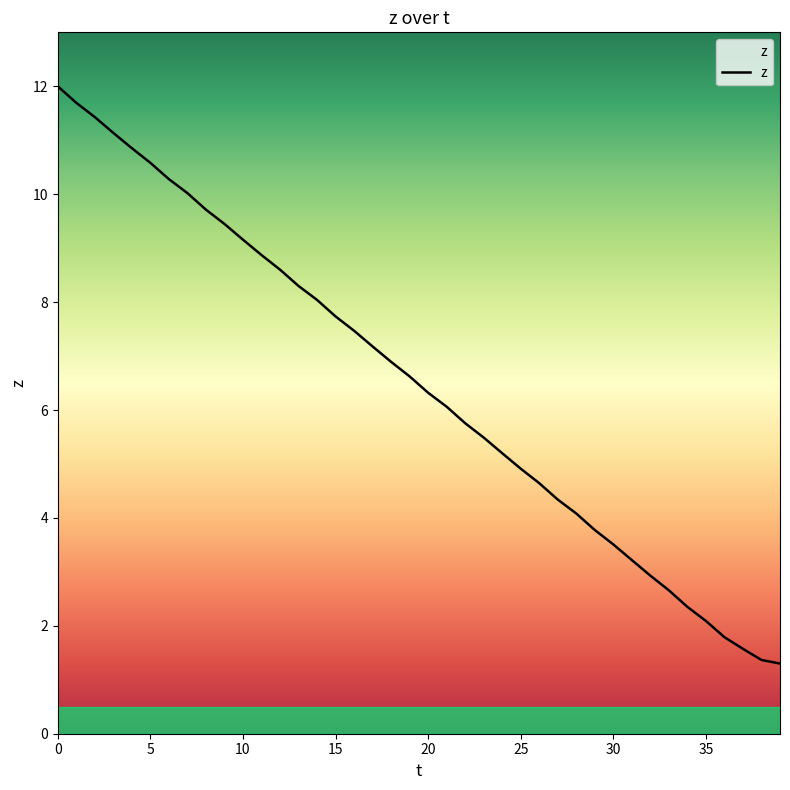

True or false: the data shows 5.5 at 23.

True